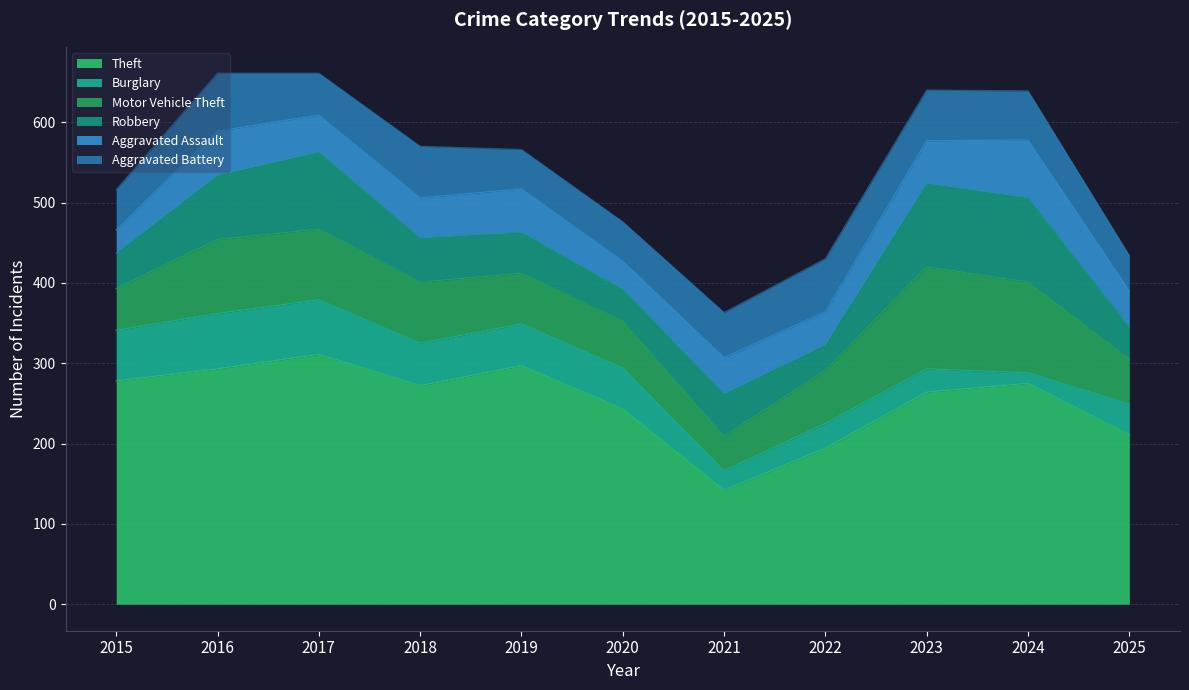

Which category has the highest value in the Burglary series?

2016